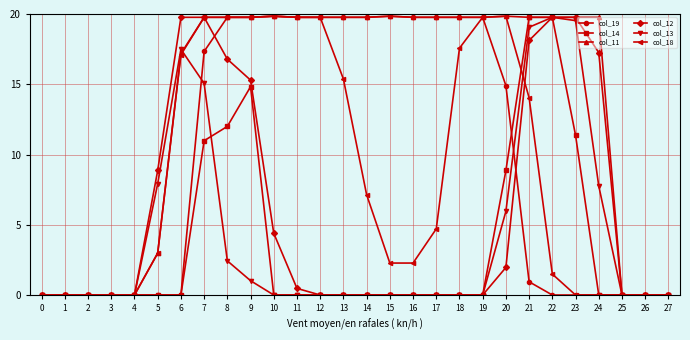

The value of col_11 at 14 is 19.8. True or false?

True